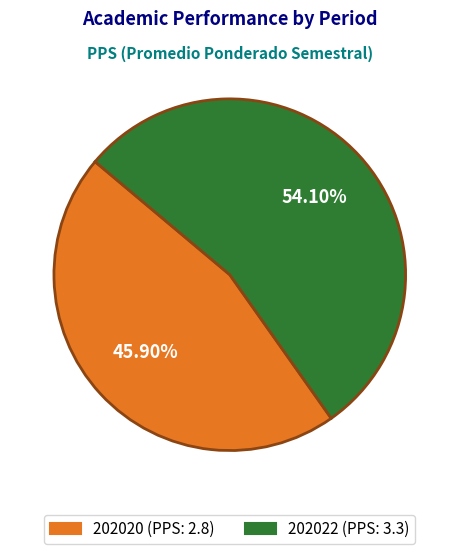

Does 202020 account for over 50% of the chart?

No